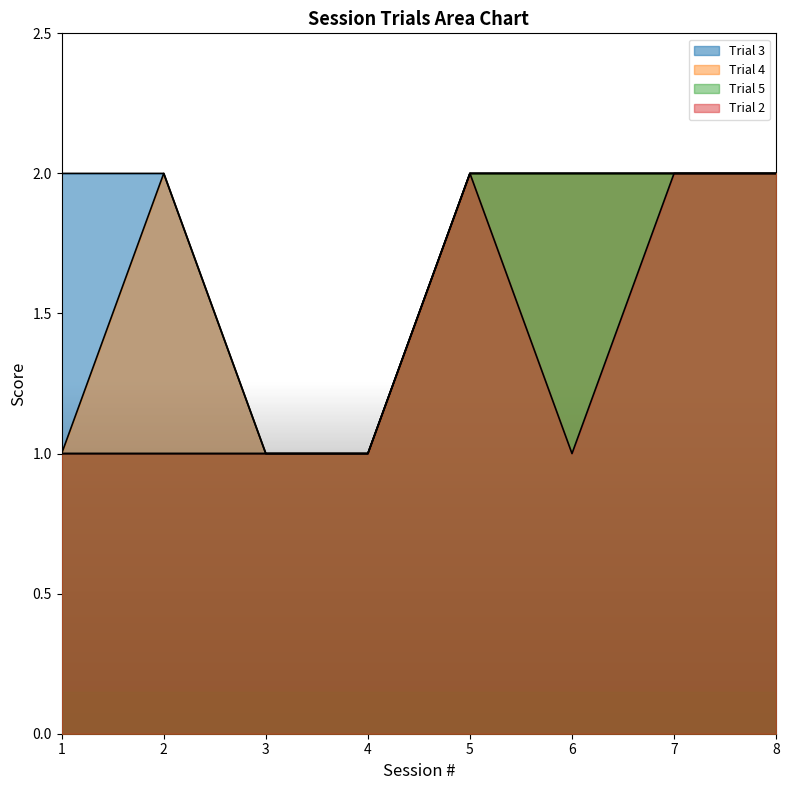

True or false: Trial 3 has more than 1 points higher than both neighbors.

False